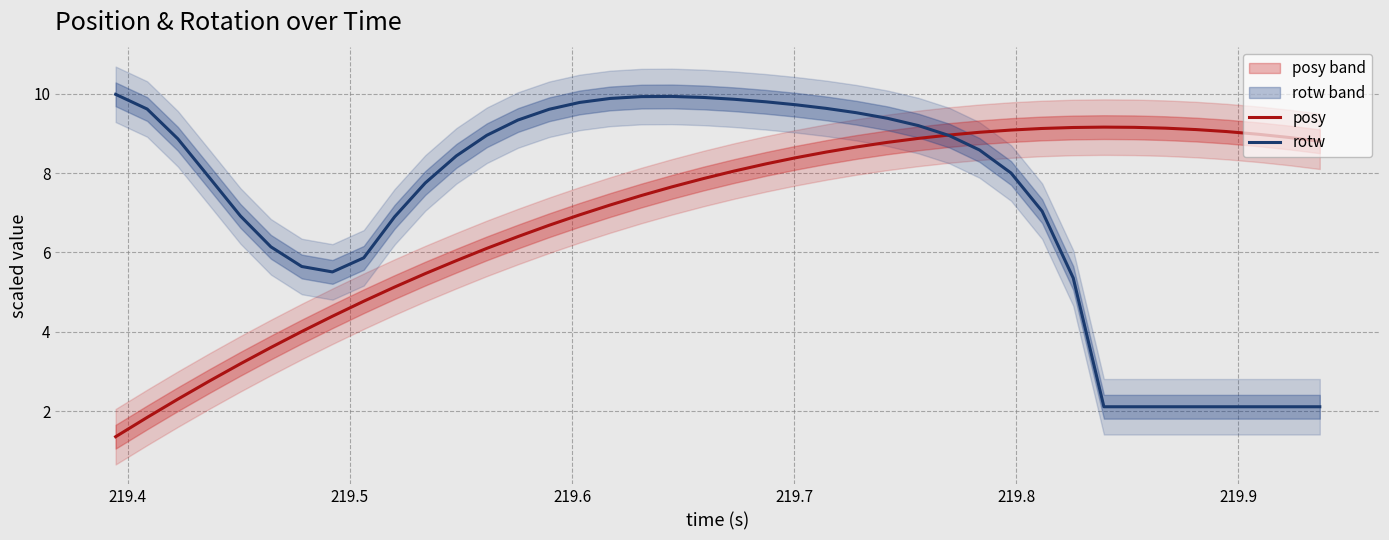

What is the value of the rotw point at the 28th from the left?

8.9